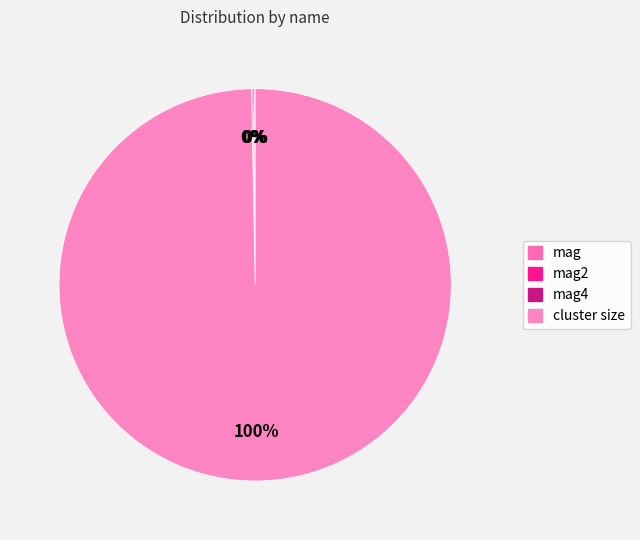

Rank the categories by value from highest to lowest.

cluster size, mag, mag2, mag4